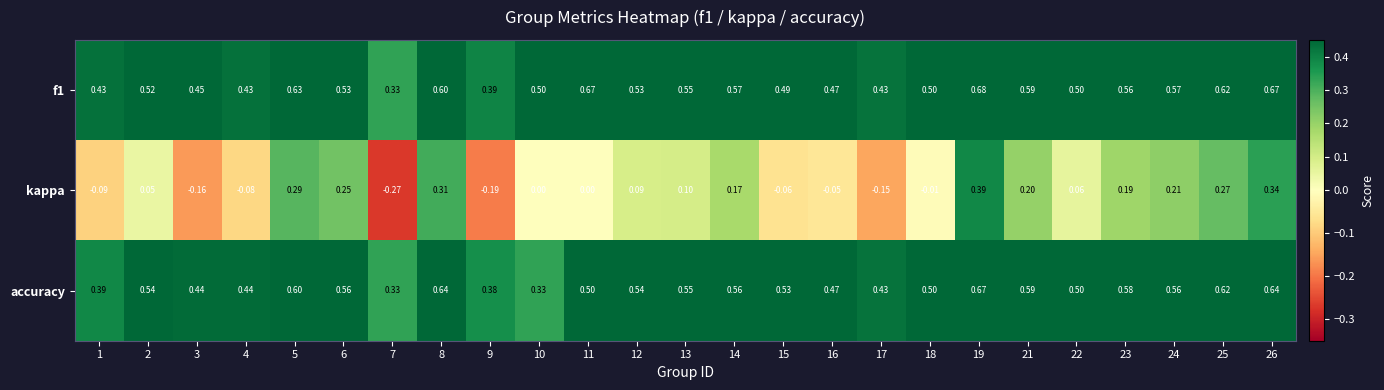

Which series has the largest range (max minus min)?

kappa